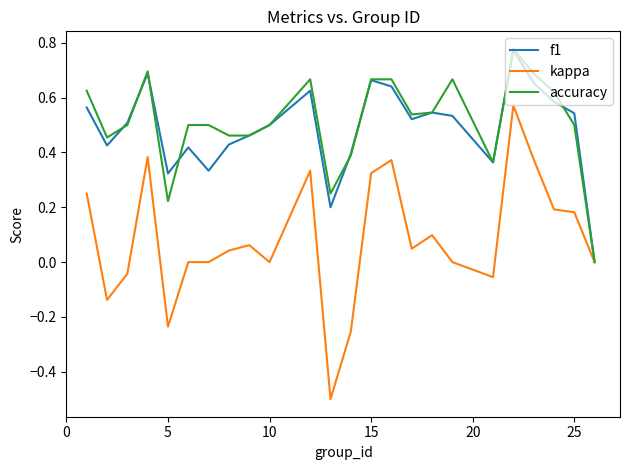

Which series has the widest spread of values?

kappa